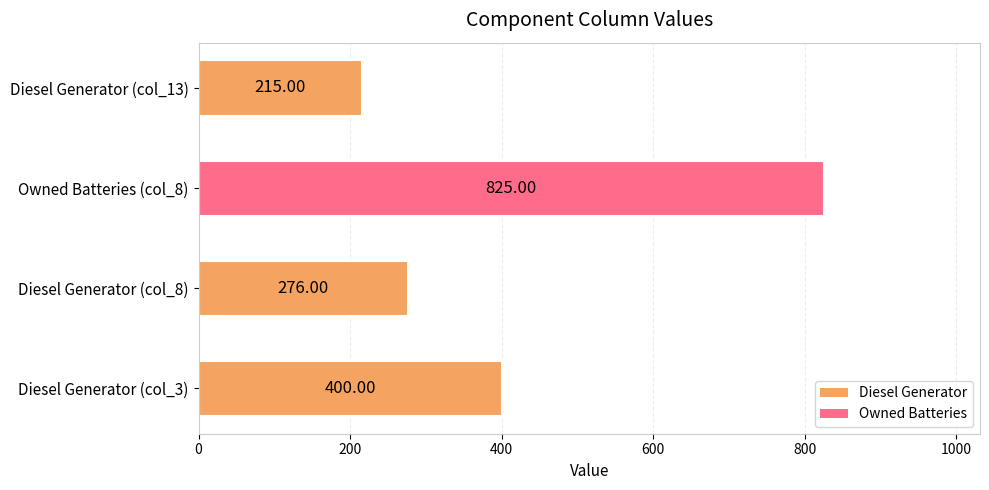

What is the difference between the second highest and minimum values?

185